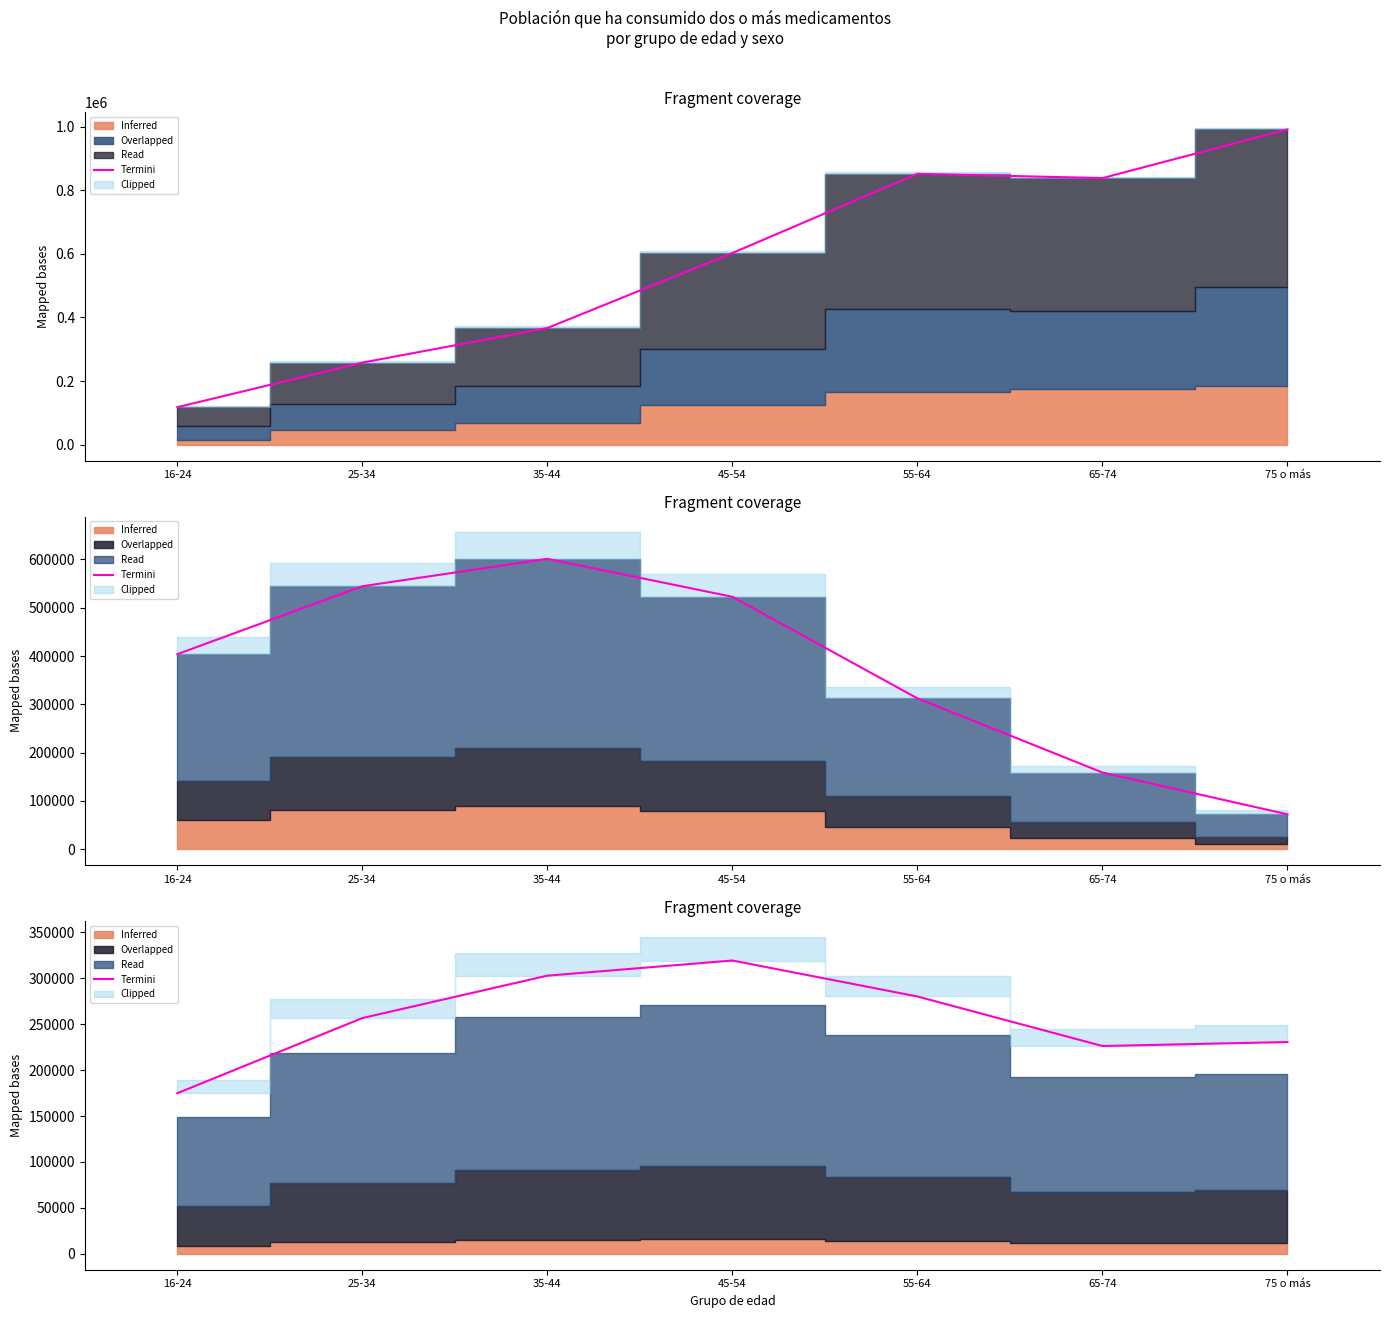

How many points are higher than both their immediate neighbors (excluding endpoints)?

1